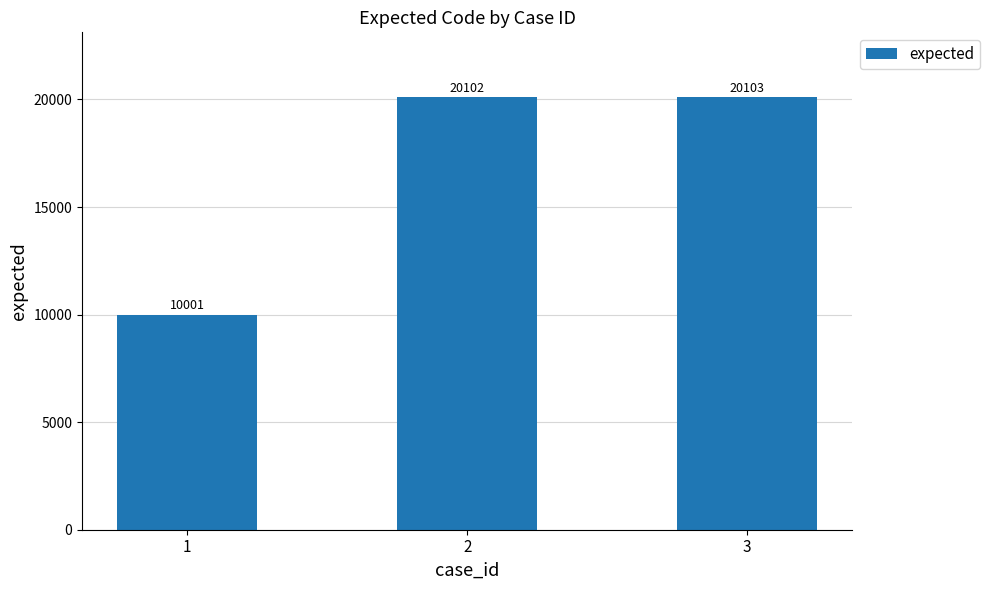

What is the change in value from 1 to 3?

+10102